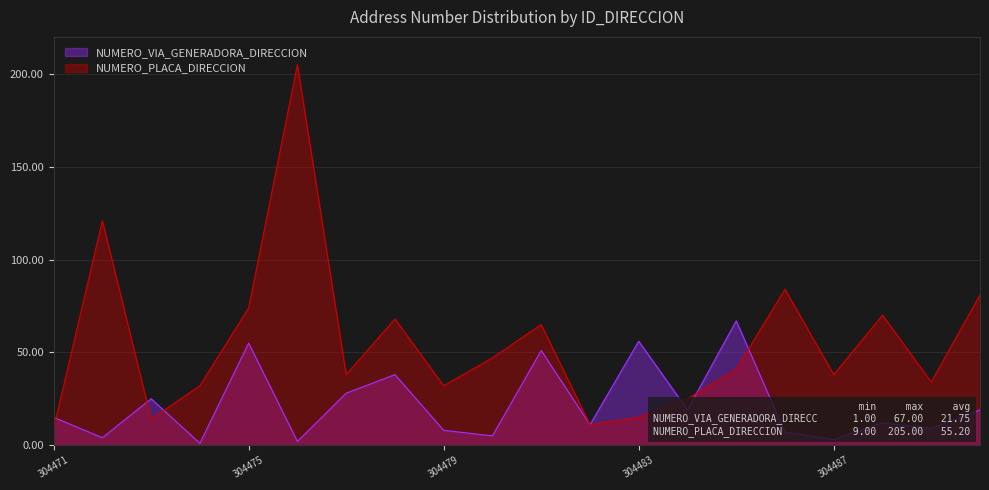

In NUMERO_PLACA_DIRECCION, how many points are higher than both neighbors (excluding endpoints)?

6